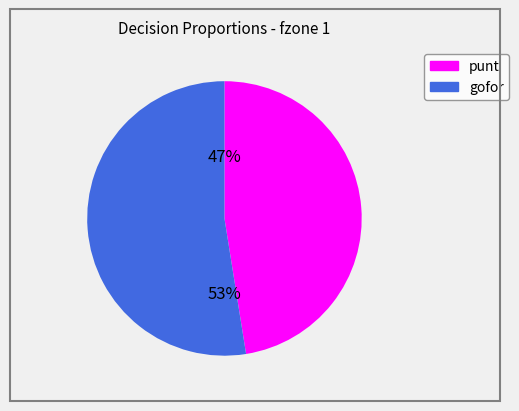

Does any single category account for the majority?

Yes